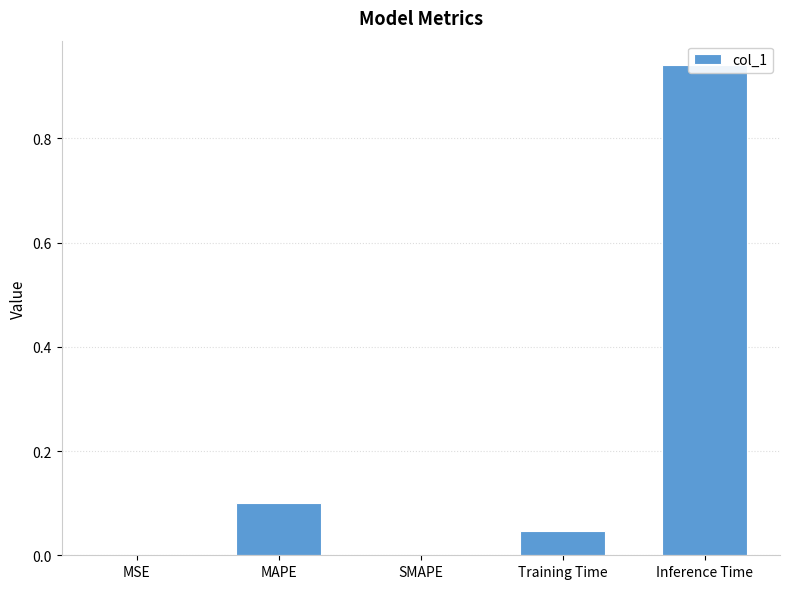

Is it true that the value at Inference Time is 1.6?

False